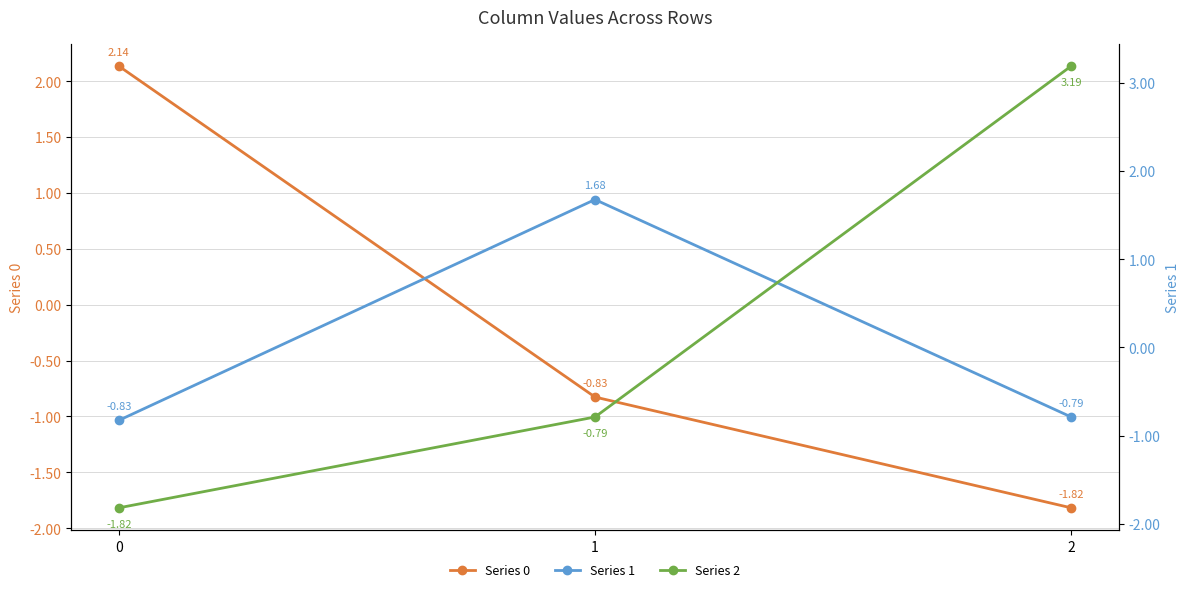

Rank the categories by Series 0 value from highest to lowest.

0, 1, 2